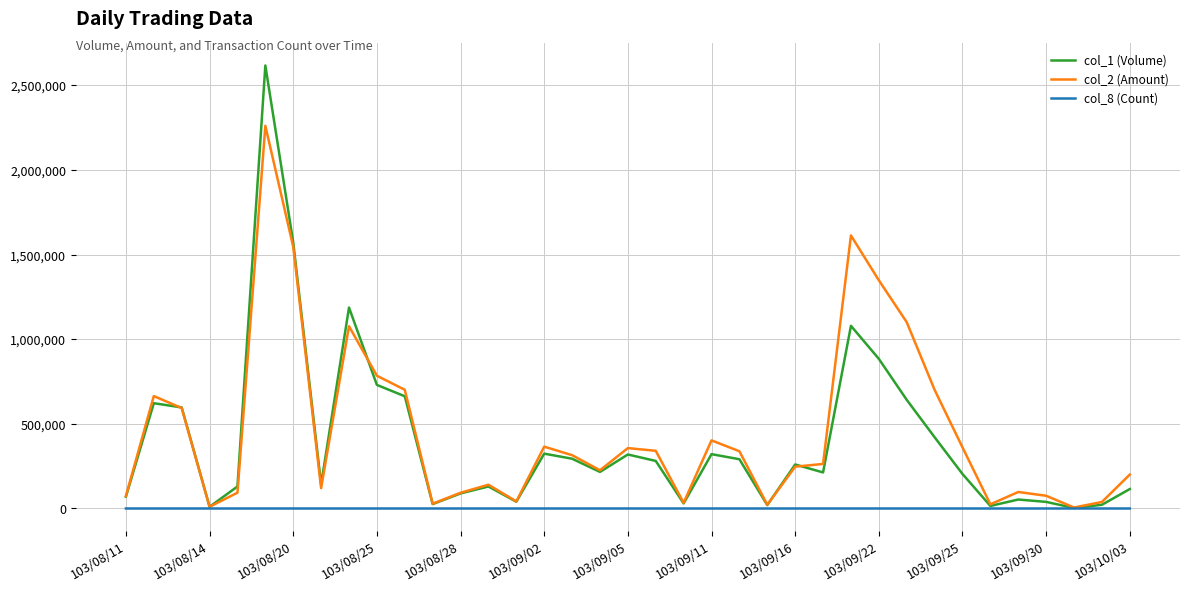

Which series has the widest spread of values?

col_1 (Volume)